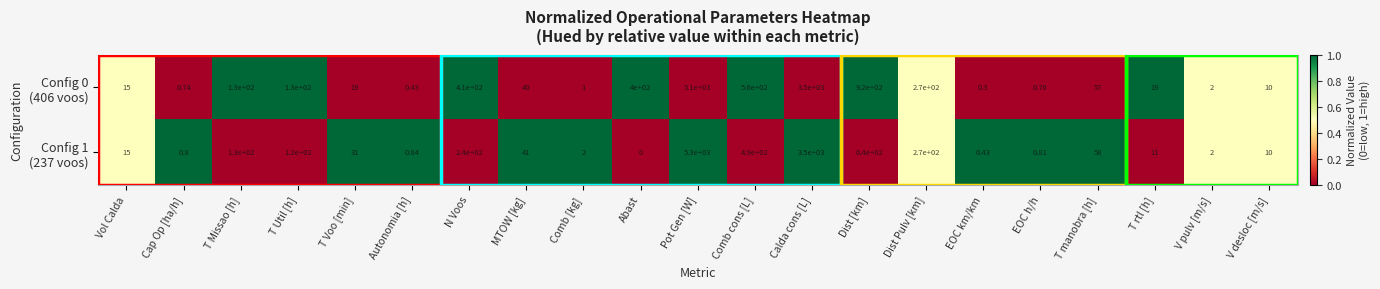

At which category is the sum across all series the highest?

Pot Gen [W]